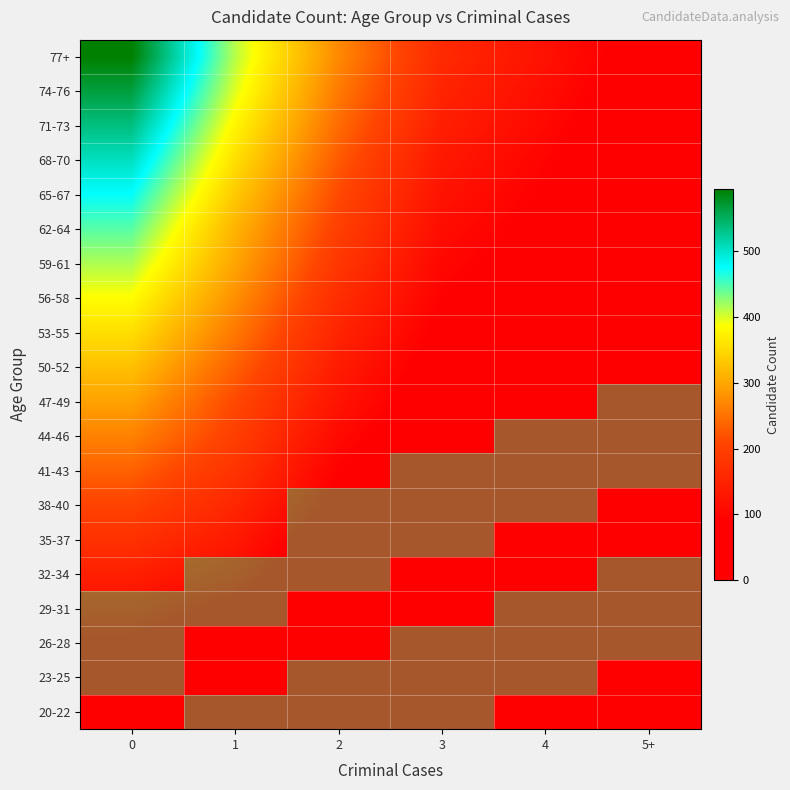

How many categories are shown in the chart?

6